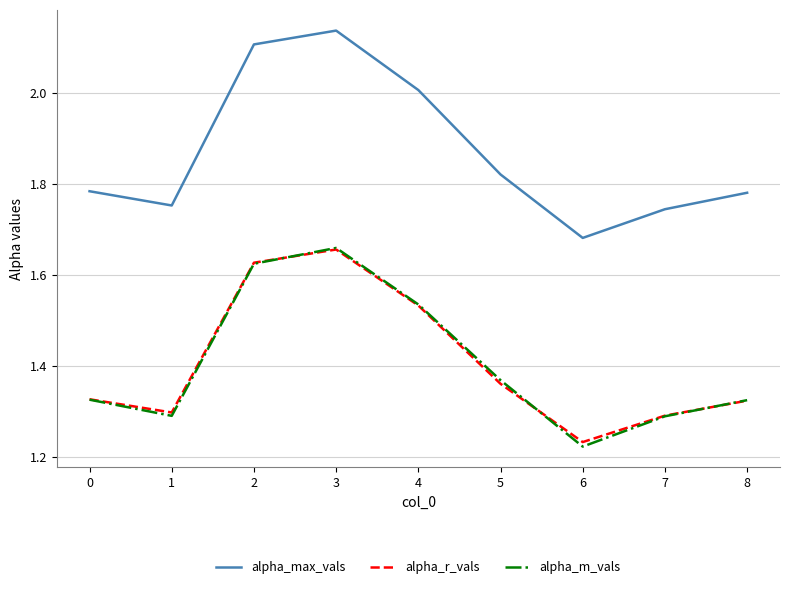

True or false: alpha_max_vals and alpha_m_vals cross at least once.

False